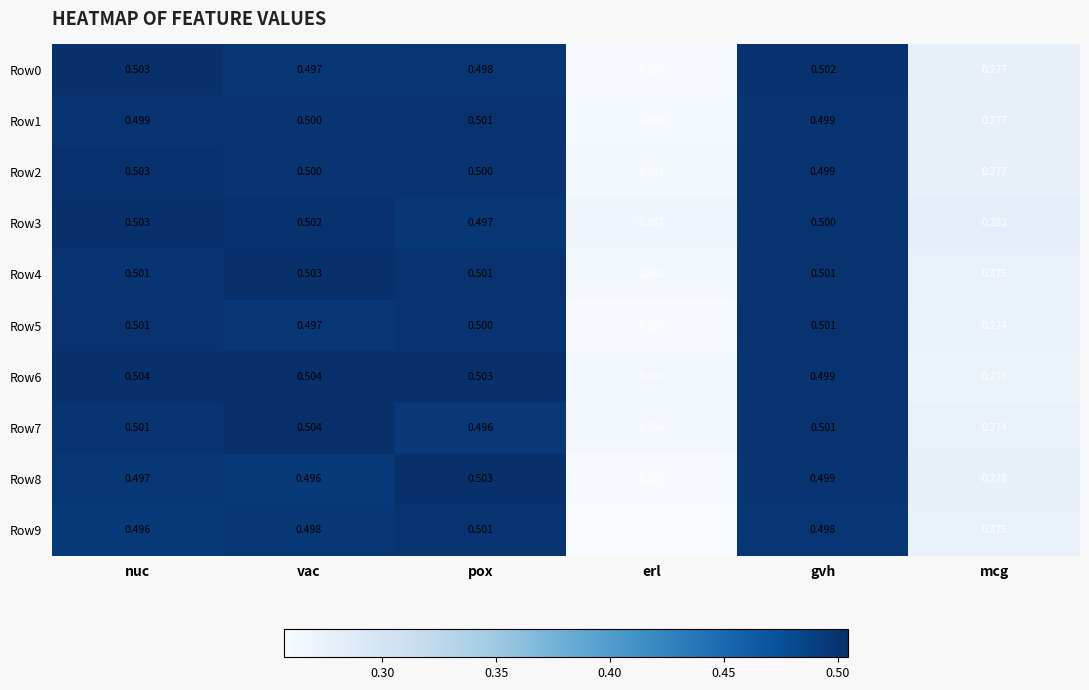

At which category is the sum across all series the highest?

nuc